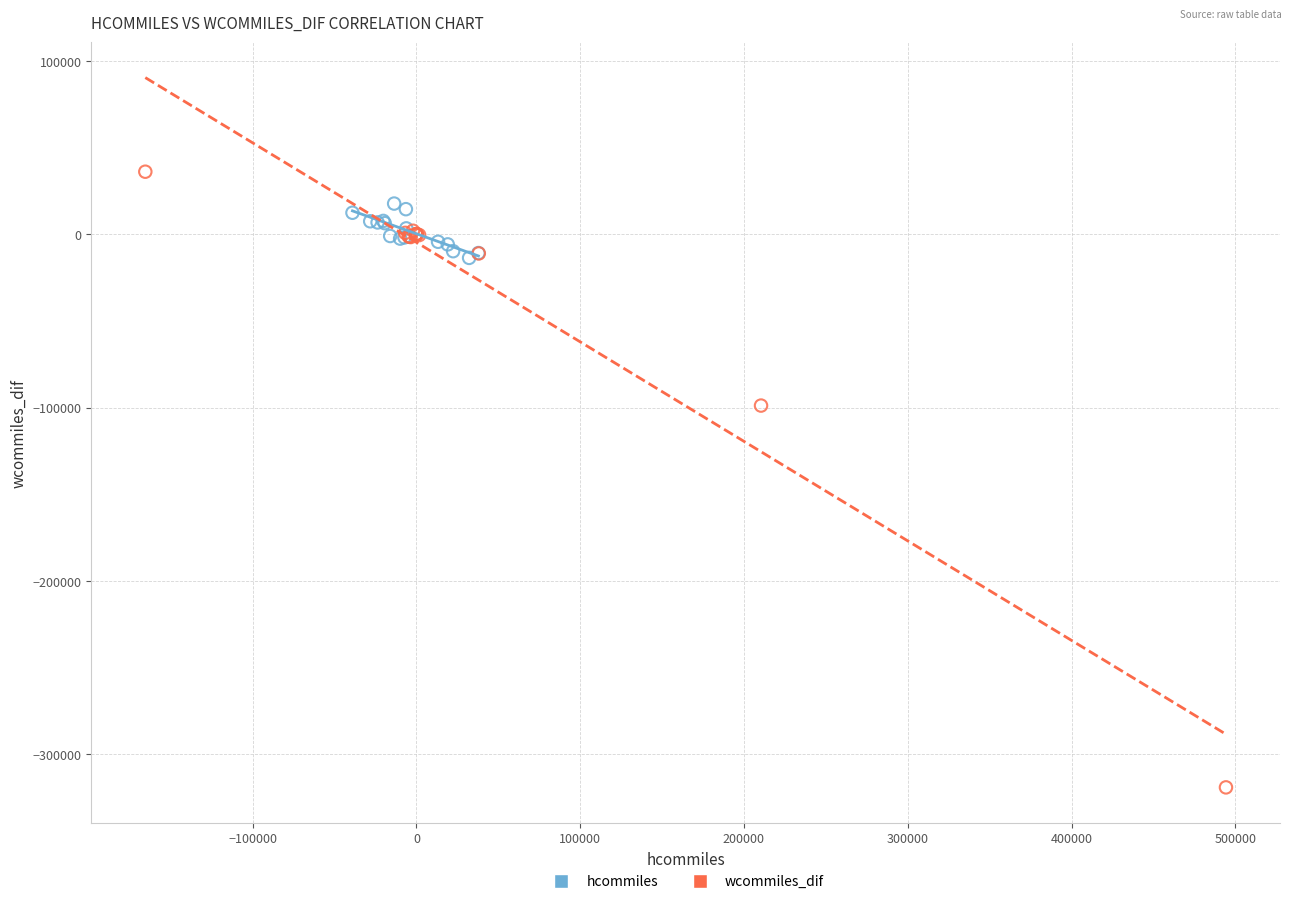

Which series has the widest spread of Y values?

wcommiles_dif